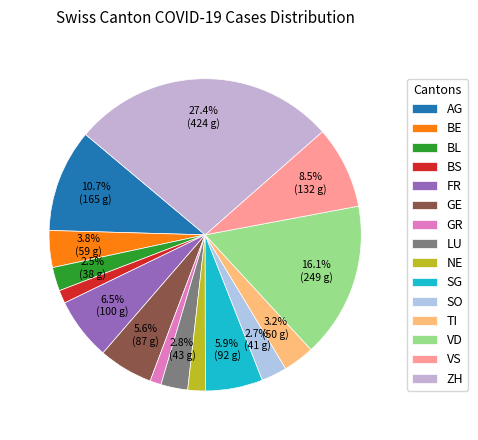

True or false: FR accounts for 20% of the total.

False